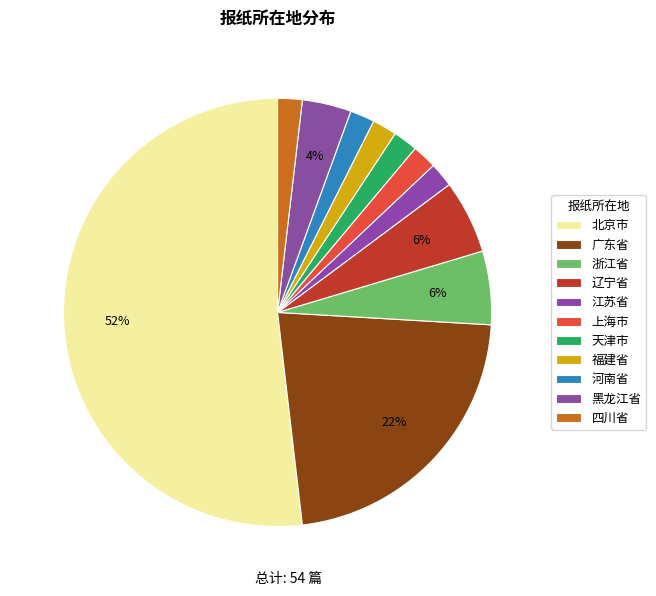

Rank the categories by value from lowest to highest.

江苏省, 上海市, 天津市, 福建省, 河南省, 四川省, 黑龙江省, 浙江省, 辽宁省, 广东省, 北京市